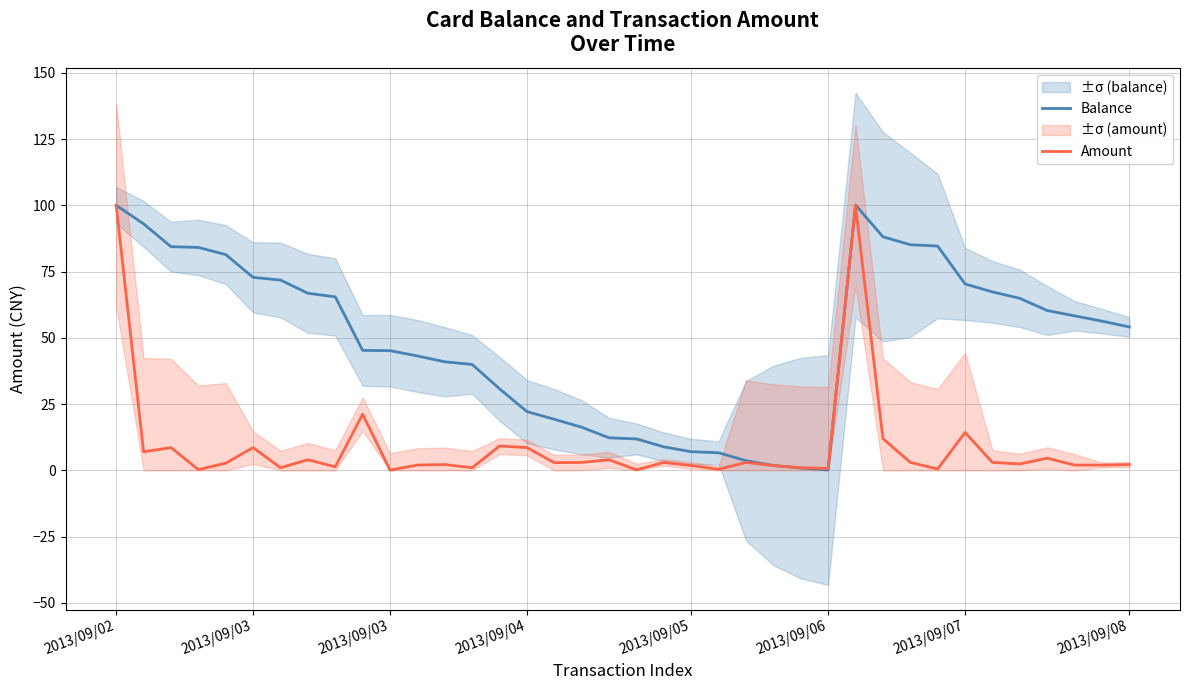

In Amount, how many points are lower than both neighbors (excluding endpoints)?

12